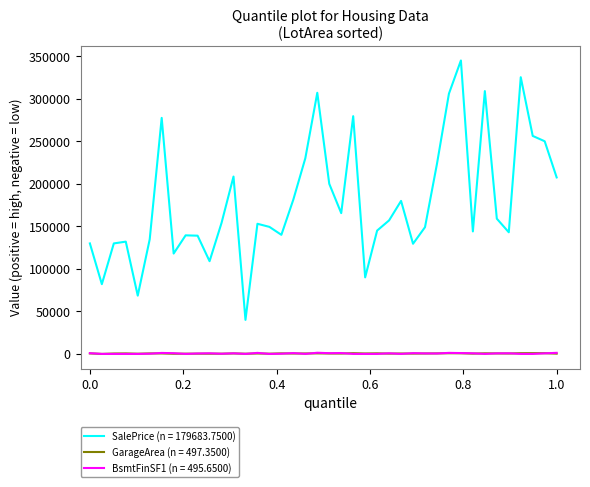

Which series has the largest total across all categories?

SalePrice (n = 179683.7500)